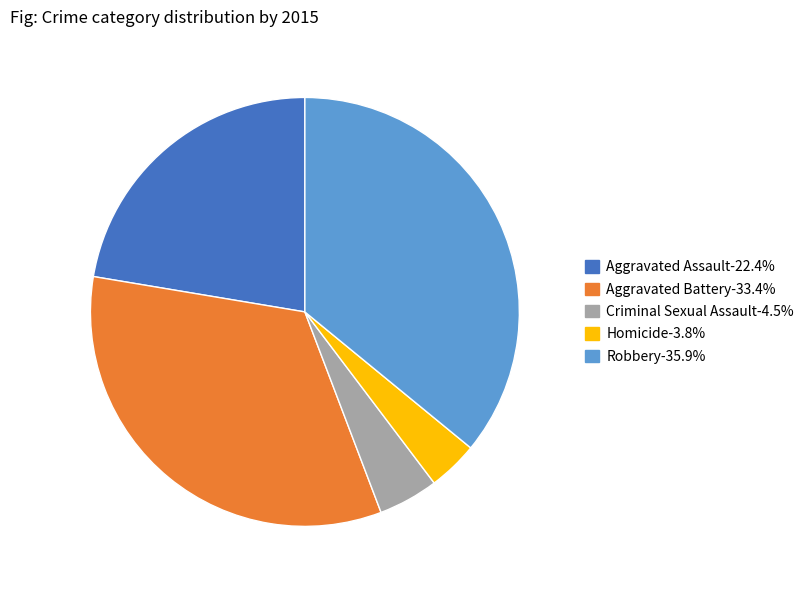

True or false: Robbery accounts for 36% of the total.

True